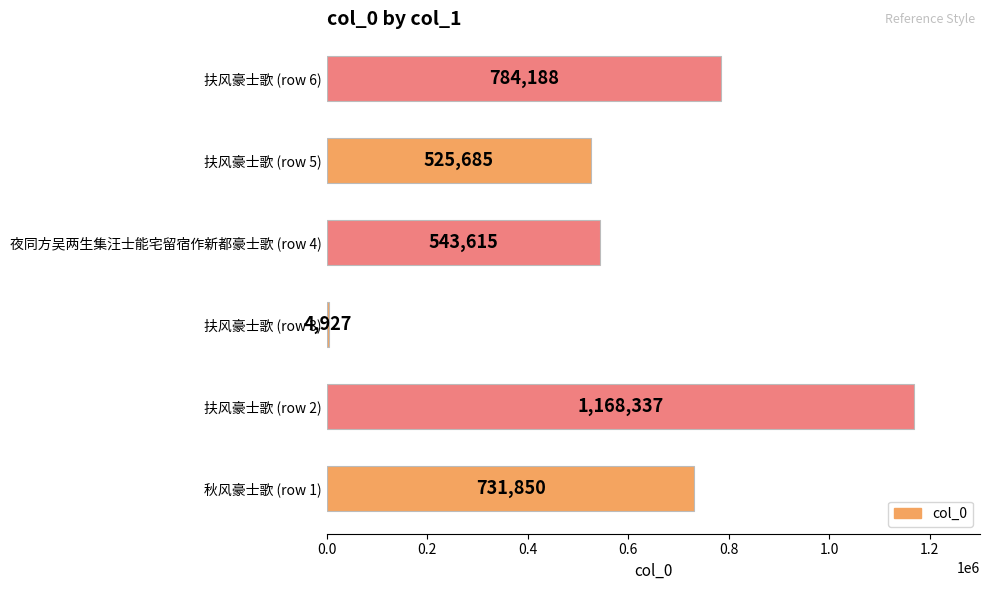

At which label is the value closest to 586632?

夜同方吴两生集汪士能宅留宿作新都豪士歌 (row 4)